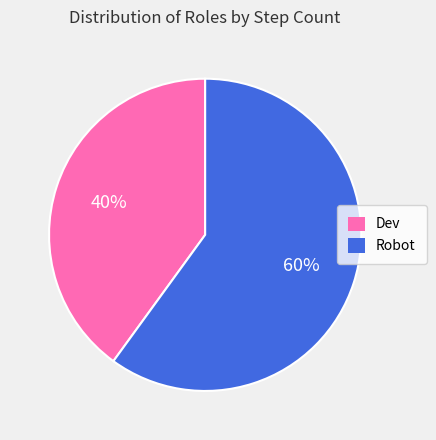

Is the sum of Dev and Robot greater than half?

Yes